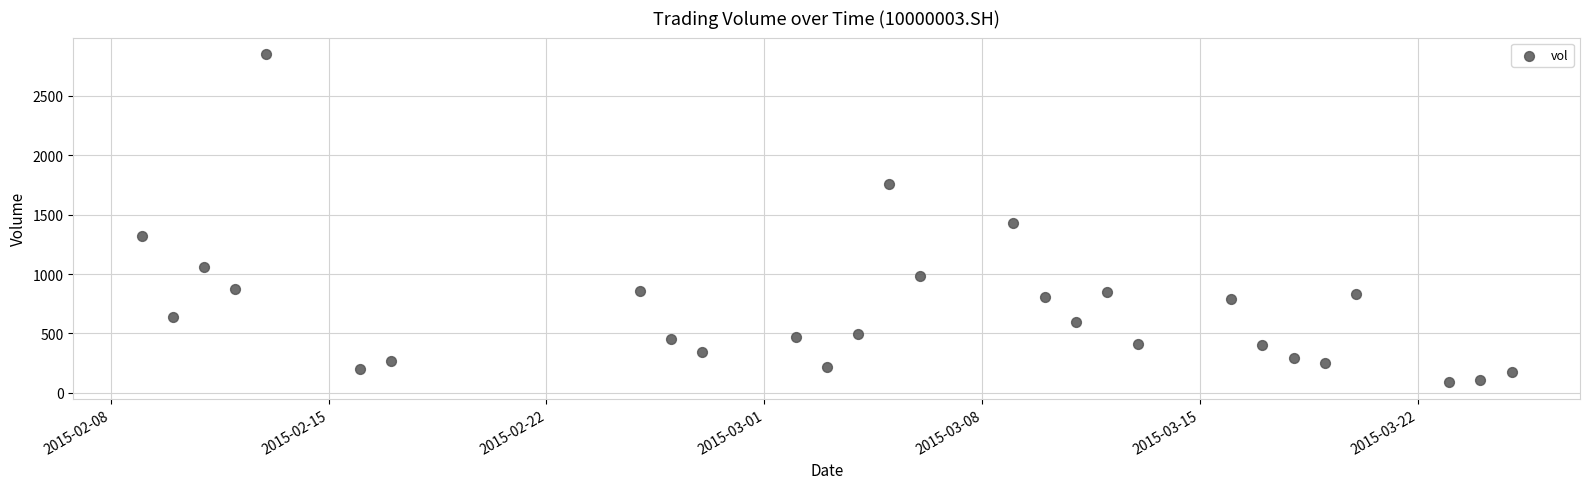

What Y value in the scatter plot is closest to 1469?

1432